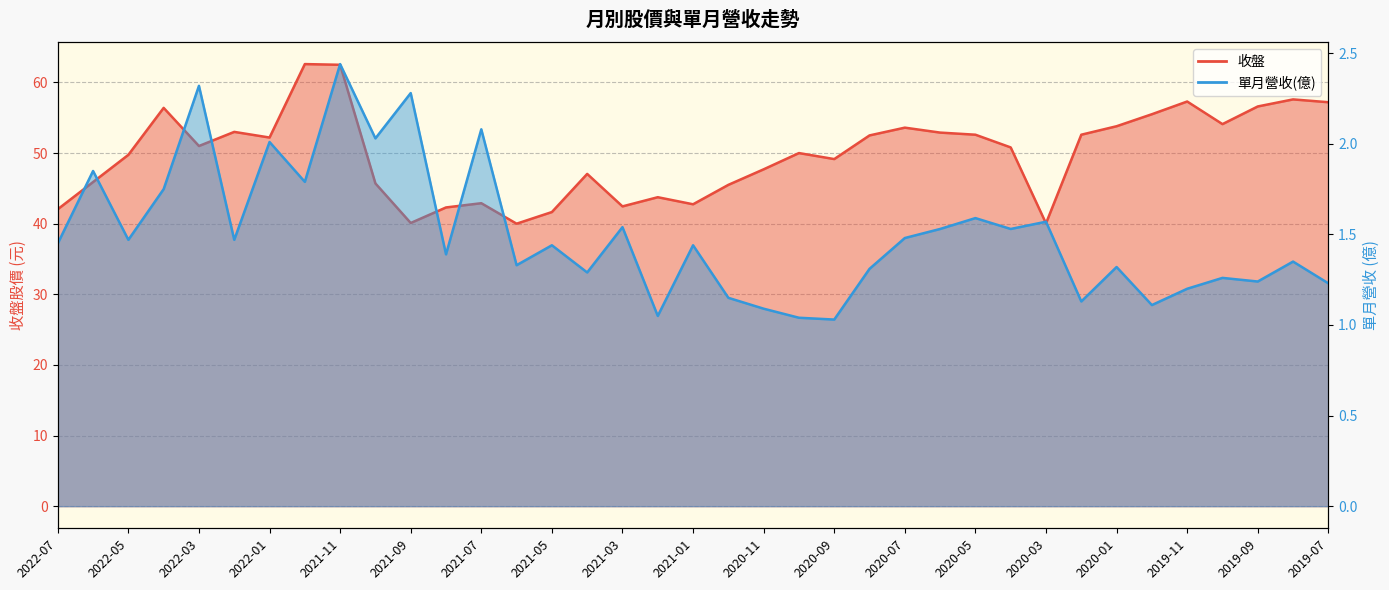

How many lines are shown in the chart?

2